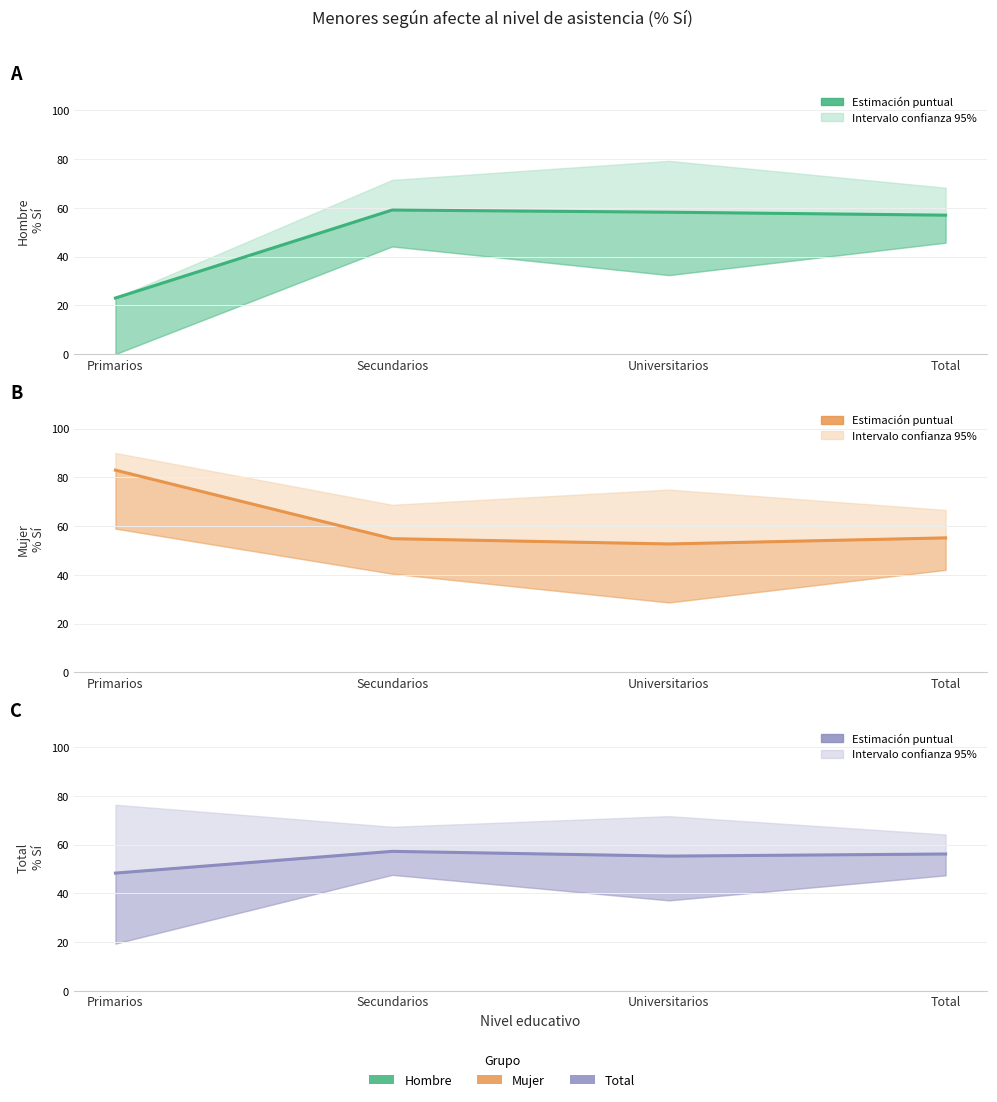

List the series in order of their peak value, highest first.

Mujer Estimación, Hombre Estimación, Total Estimación